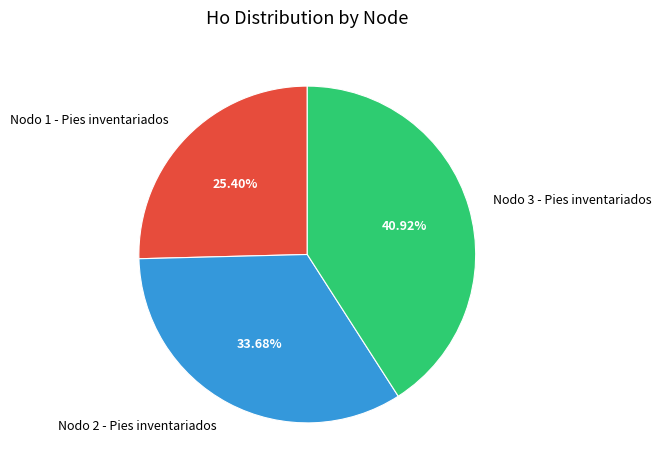

Does any single category account for the majority?

No